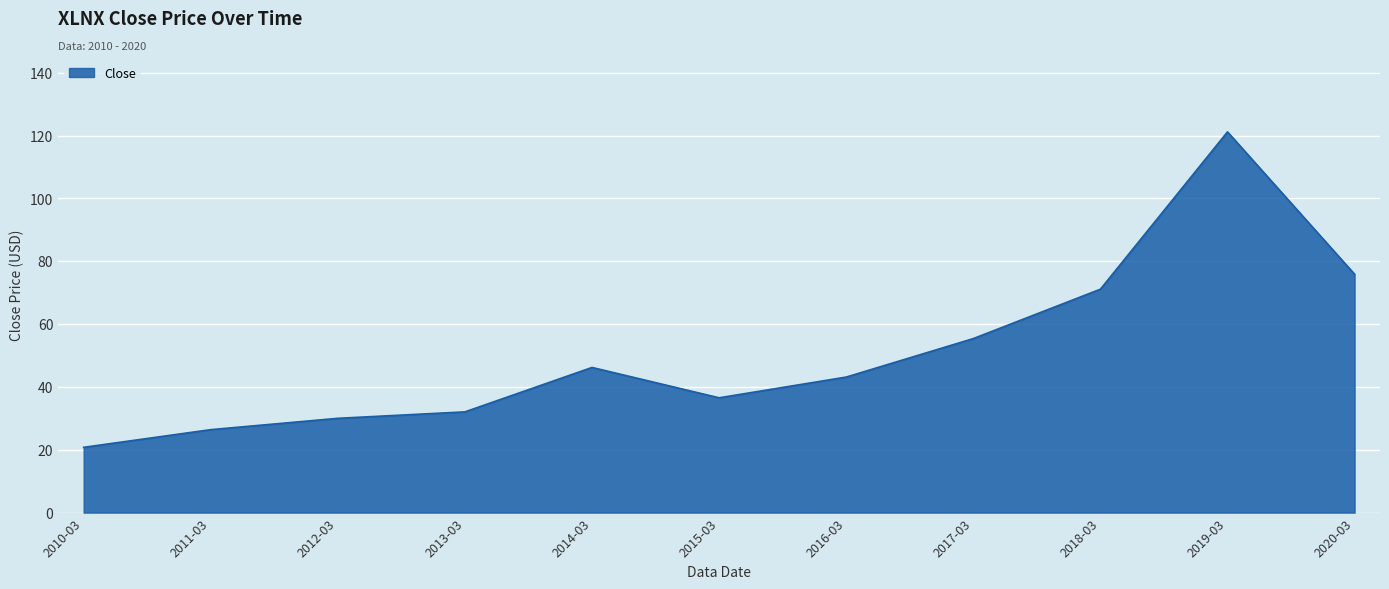

Between 2010-03 and 2016-03, which is larger?

2016-03